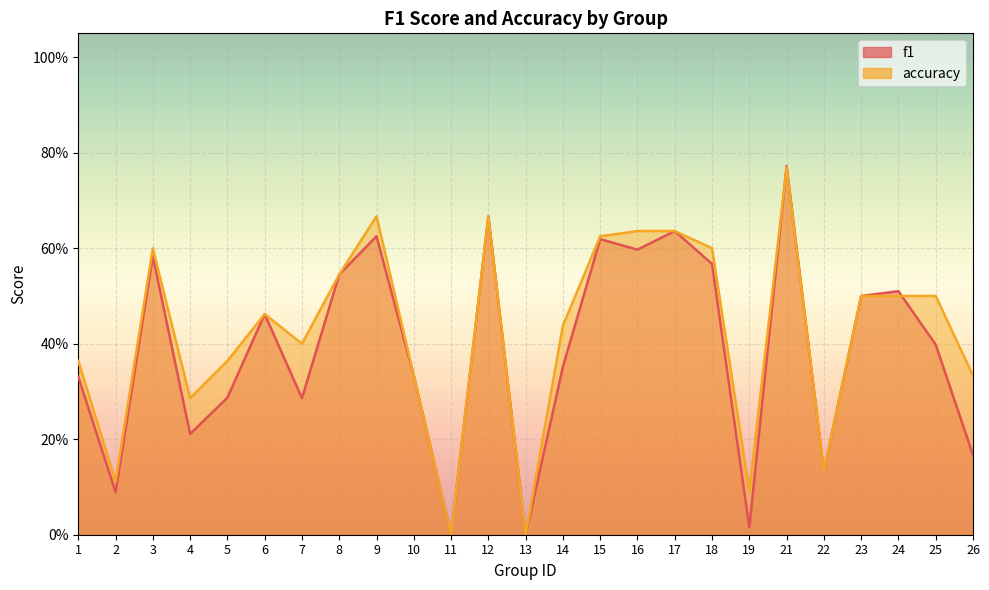

Which category has the highest value across all series?

21